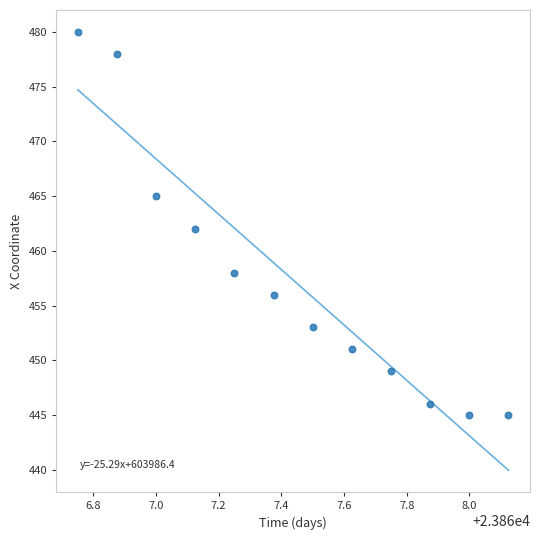

What is the average Y value?

457